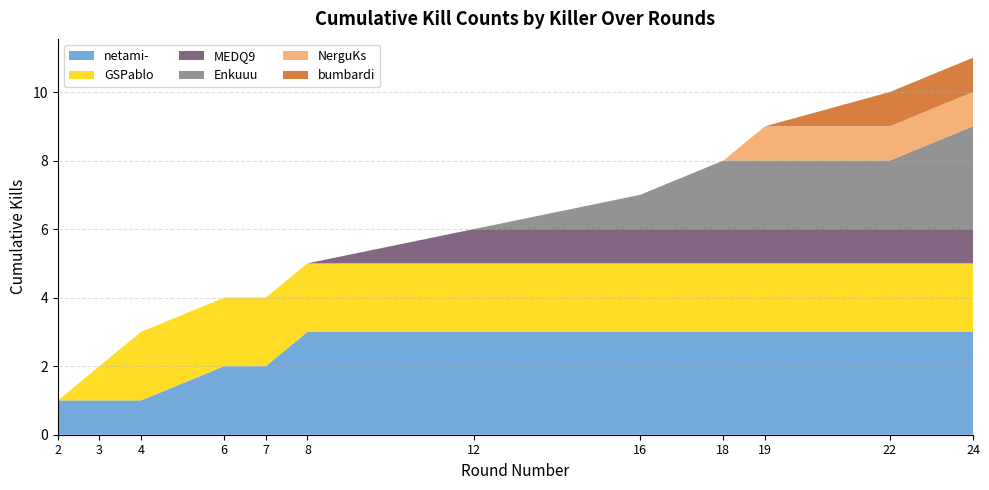

What is the total value across all series at 19?

9